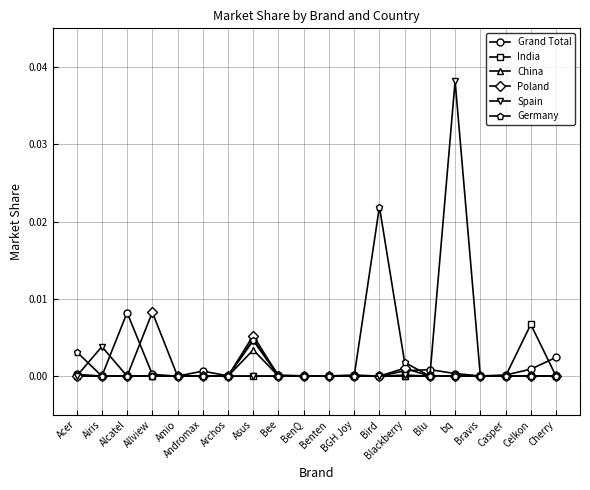

Which series changed the most between Blu and Celkon?

India